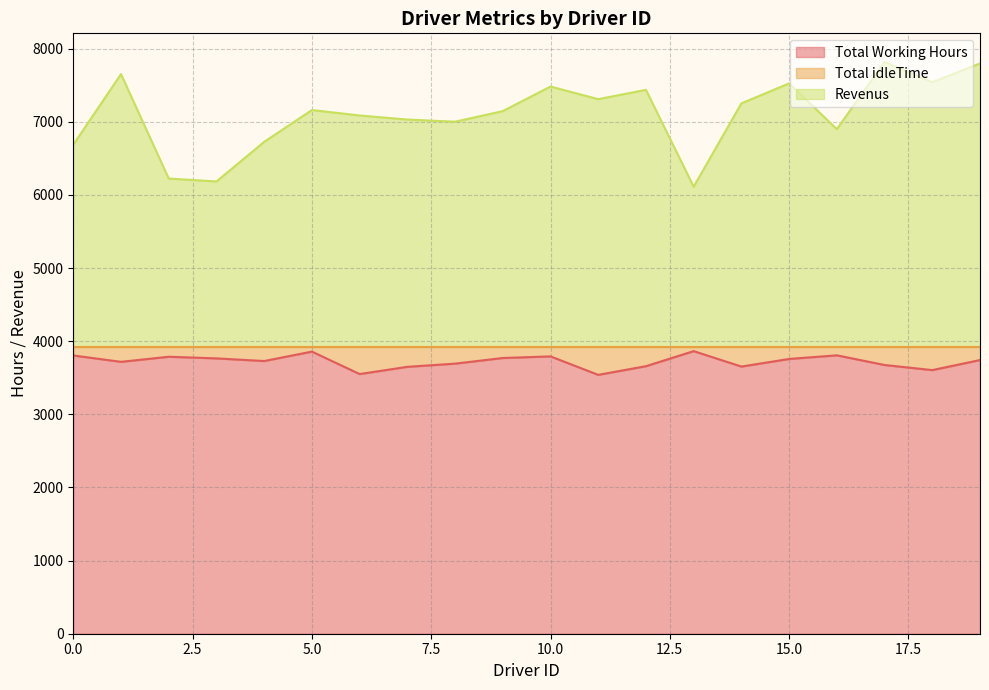

True or false: Revenus has more than 0 points higher than both neighbors.

True